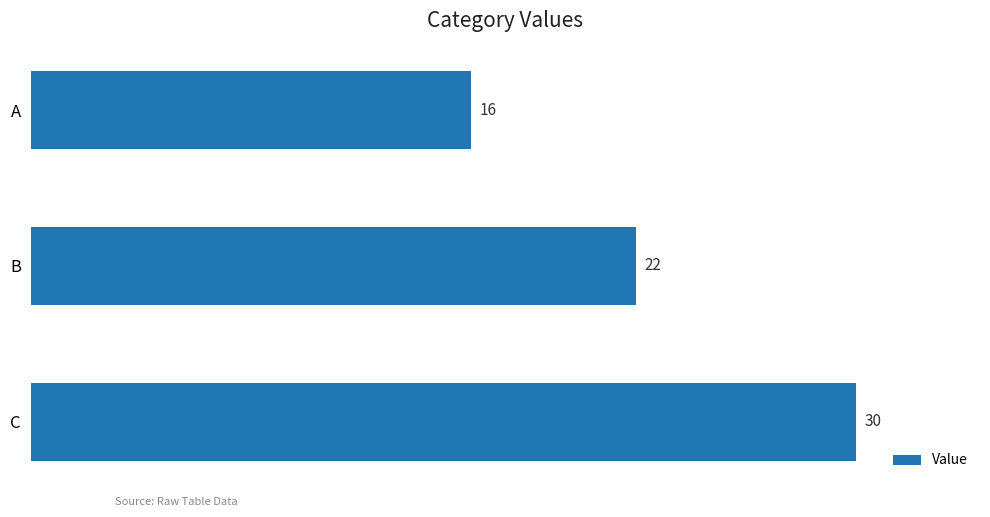

What is the change in value from C to B?

-8